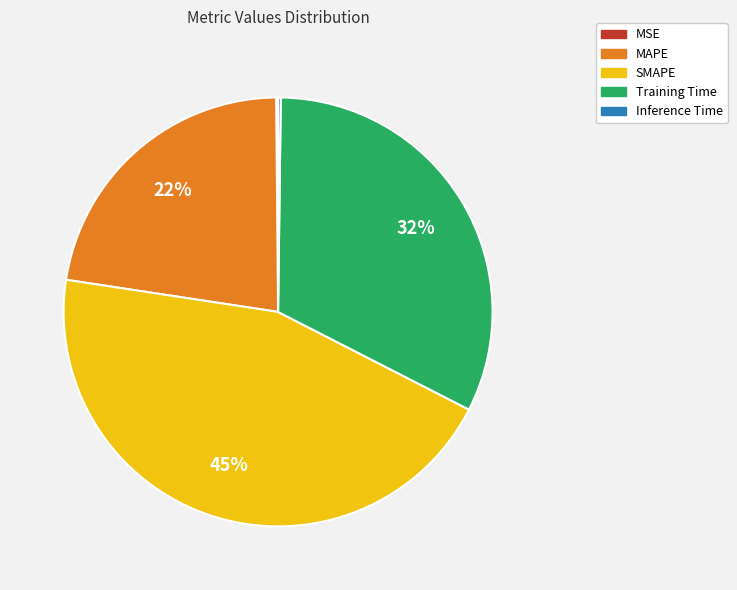

Is there any slice that represents more than half of the pie?

No